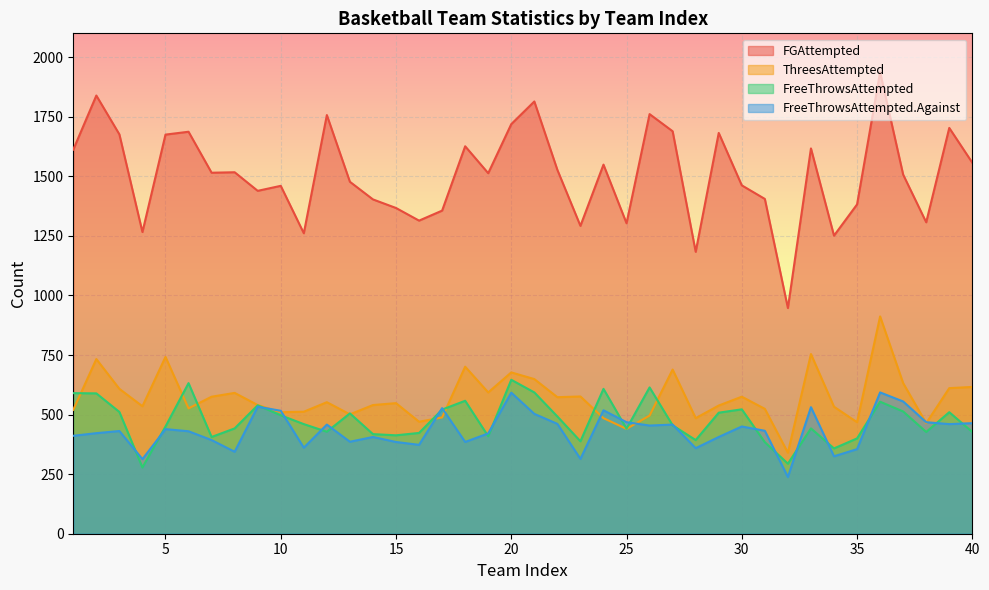

In ThreesAttempted, how many points are higher than both neighbors (excluding endpoints)?

12